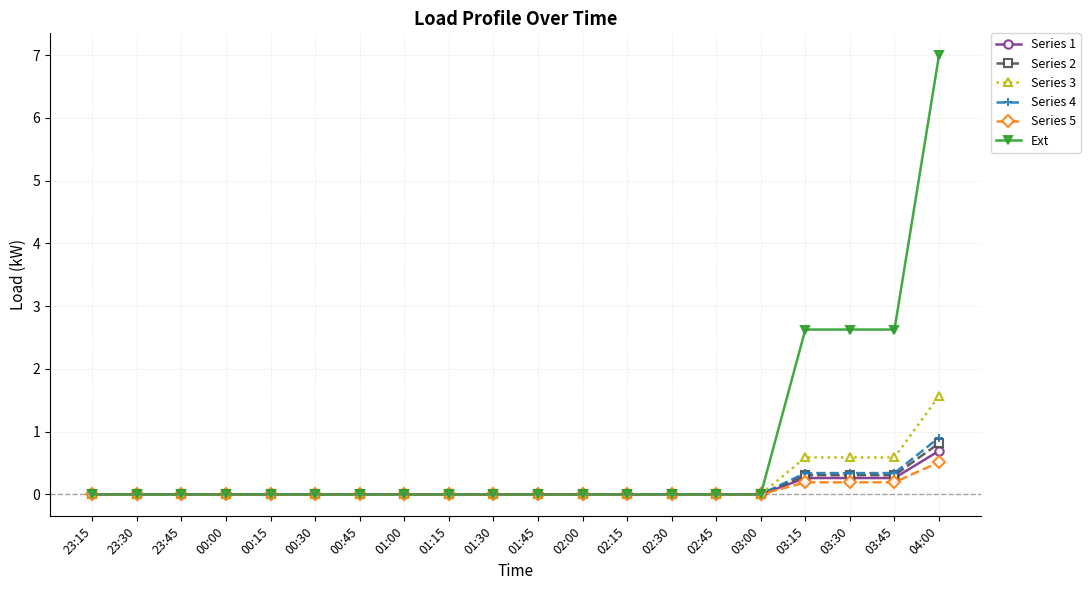

What is the label of the 8th point from the left?

01:00